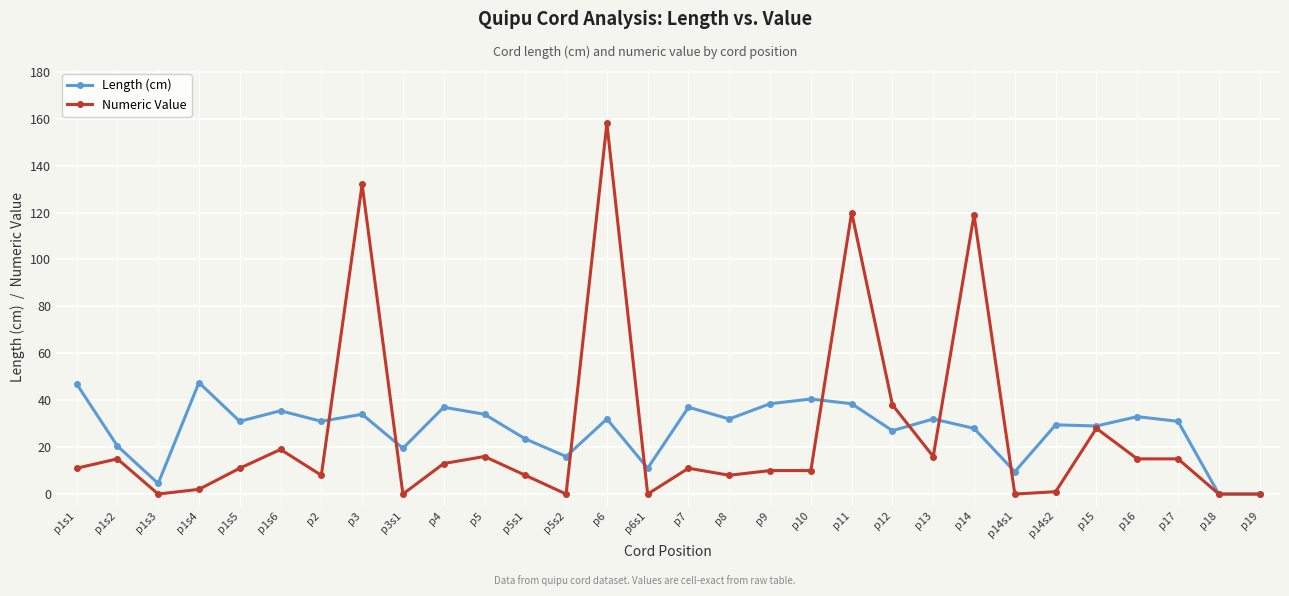

Where is the first local maximum for Length (cm)?

p1s4